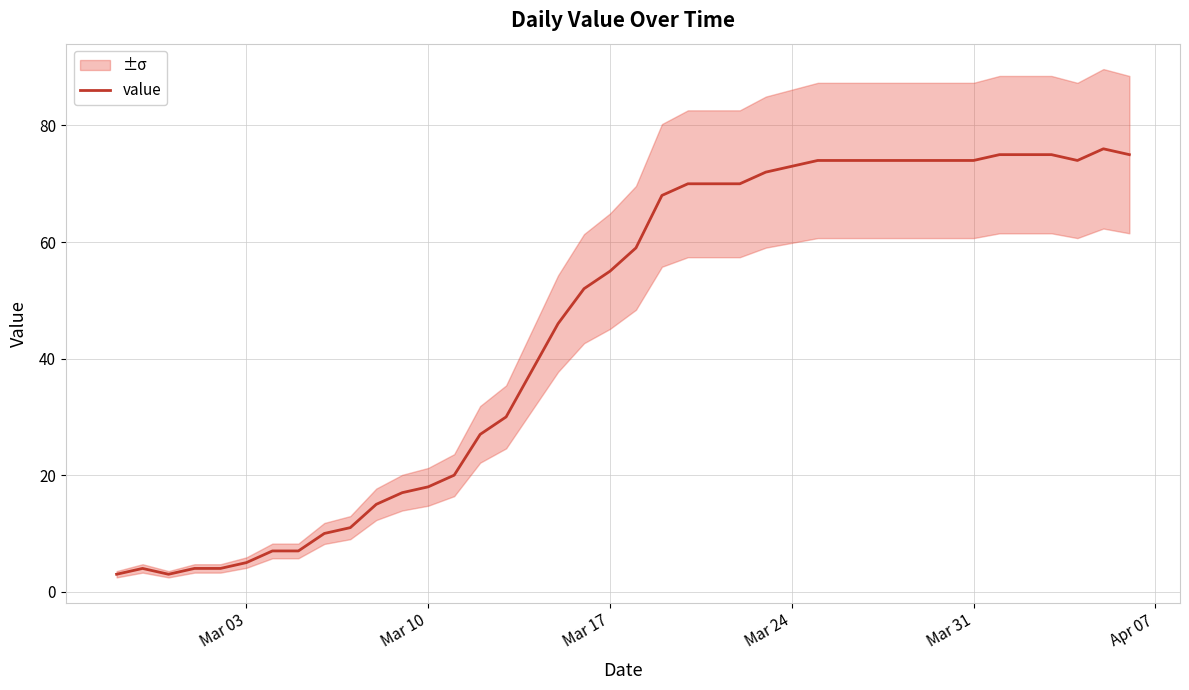

What is the lowest value of the value series?

3